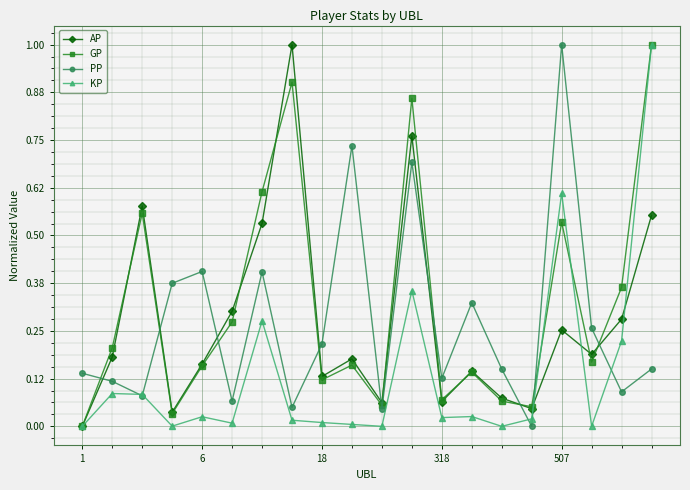

After their last crossing, which series has the higher values: PP or AP?

AP